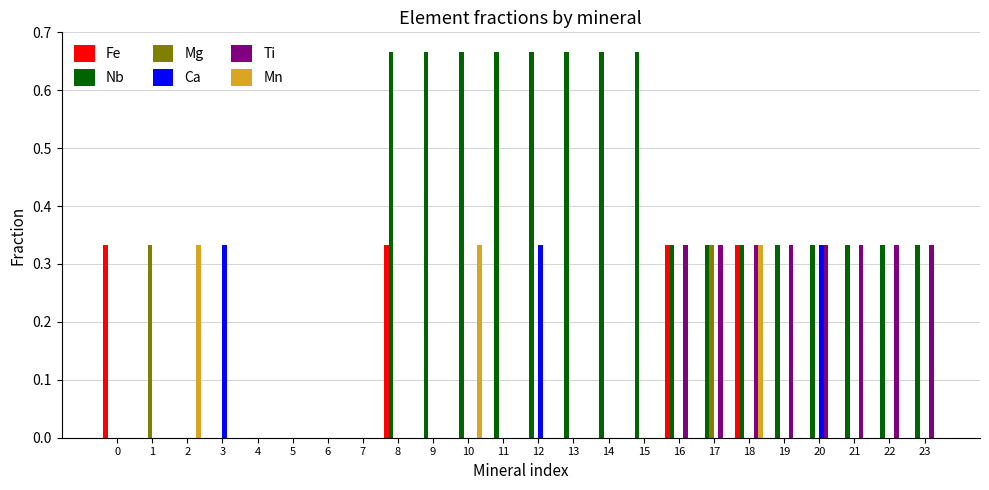

How many Mn values are between 0 and 1?

24